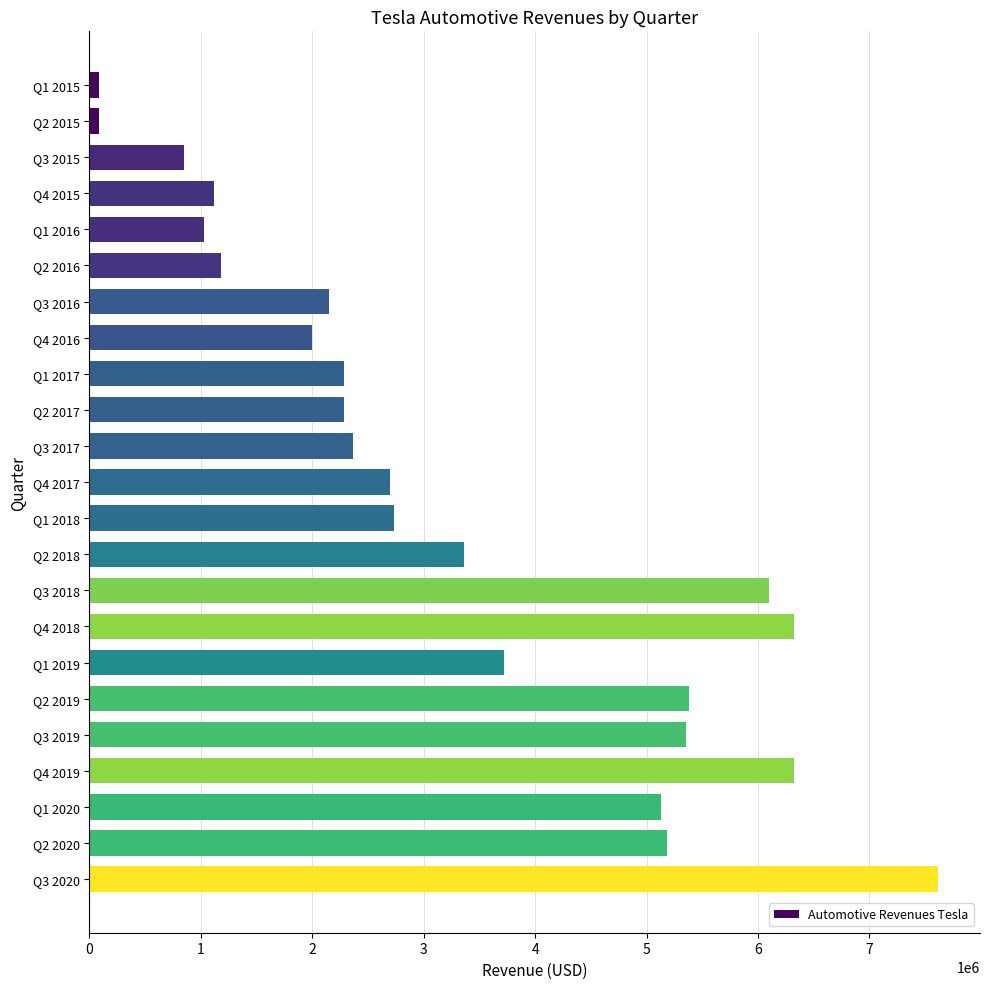

What is the value of the 18th bar from the top?

5376389